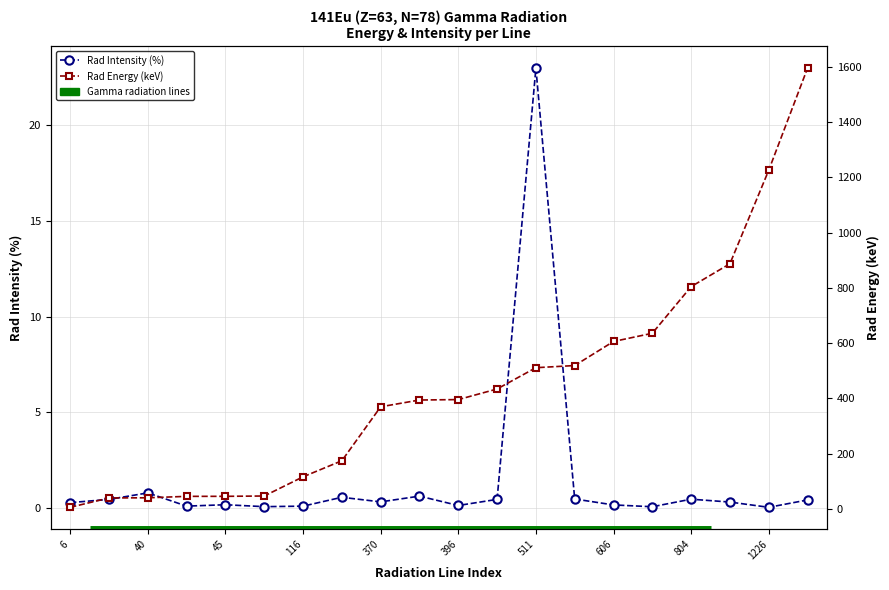

True or false: Rad Energy has a value of 236.9 at 15.

False